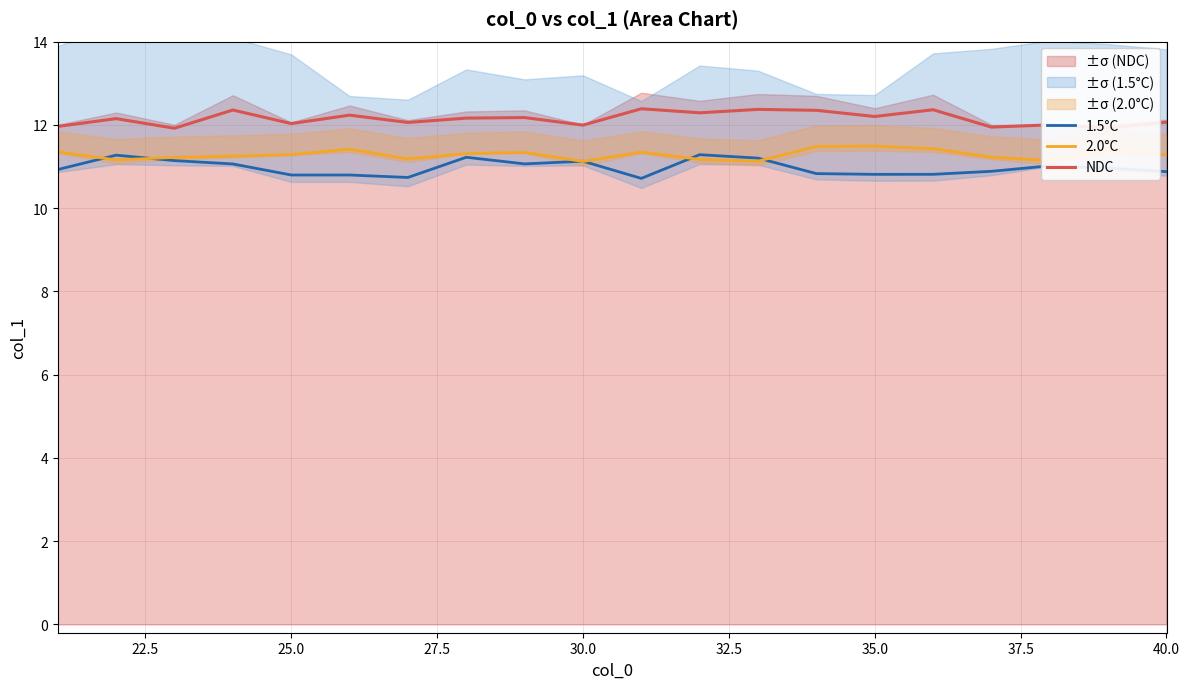

Is it true that NDC equals 12.2 at 35.0?

True